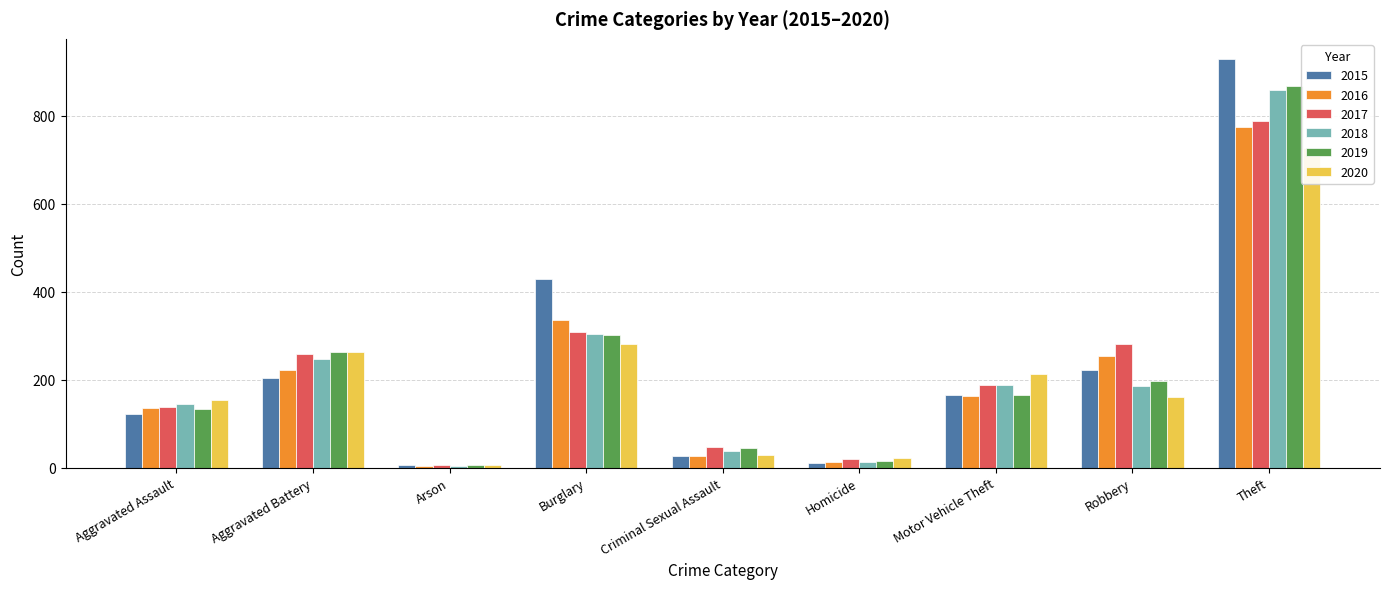

At Aggravated Assault, list the series in order from smallest to largest.

2015, 2019, 2016, 2017, 2018, 2020